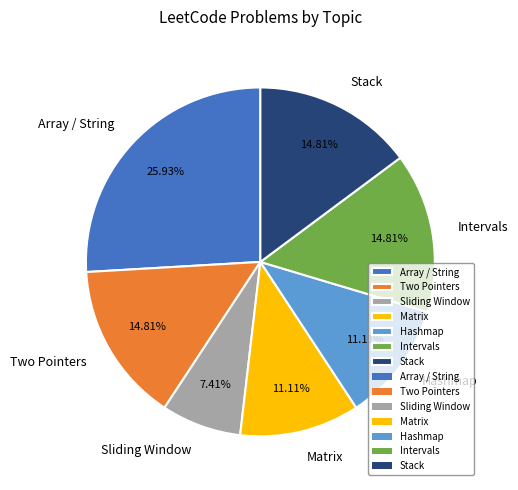

Approximately how many times larger is the value at Intervals compared to Matrix?

1.3